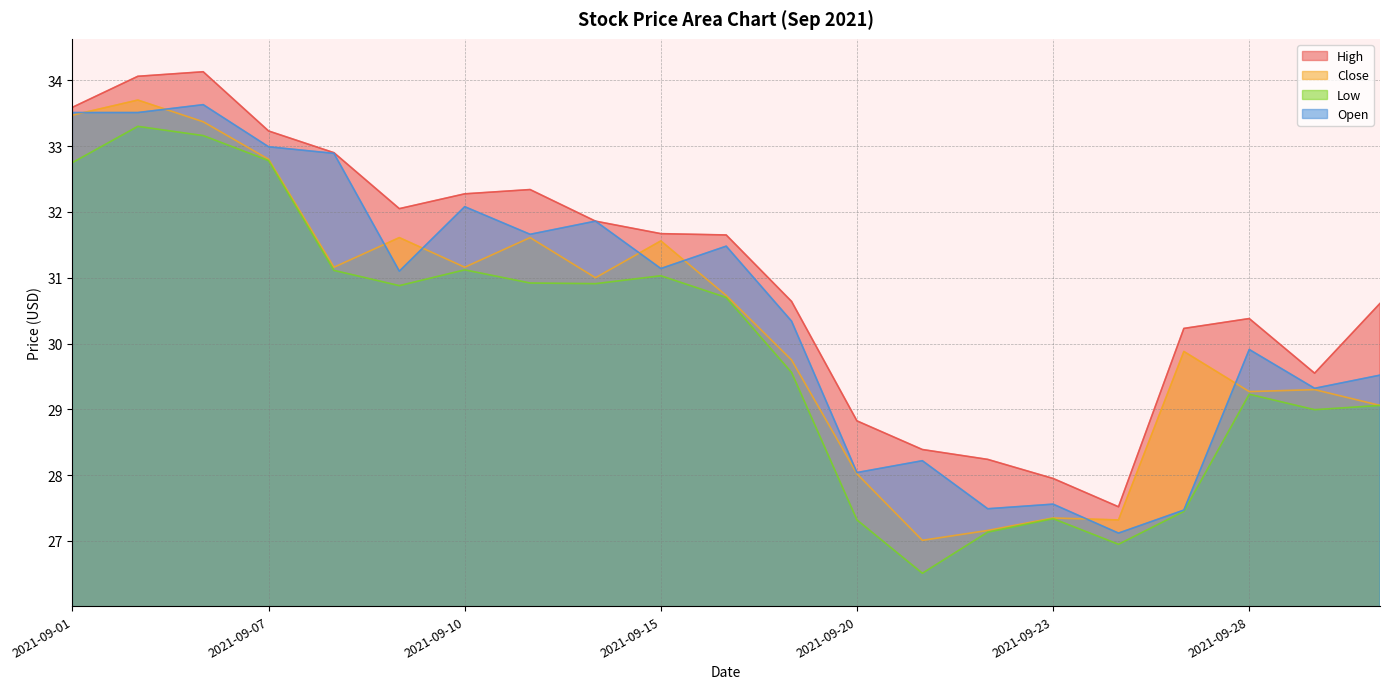

At 2021-09-14, list the series in order from smallest to largest.

Low, Close, High, Open